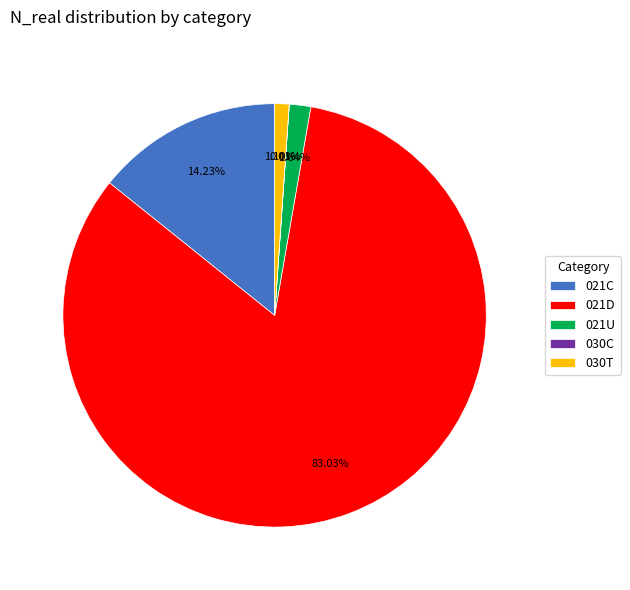

The 021U slice represents 2% of the pie. True or false?

True